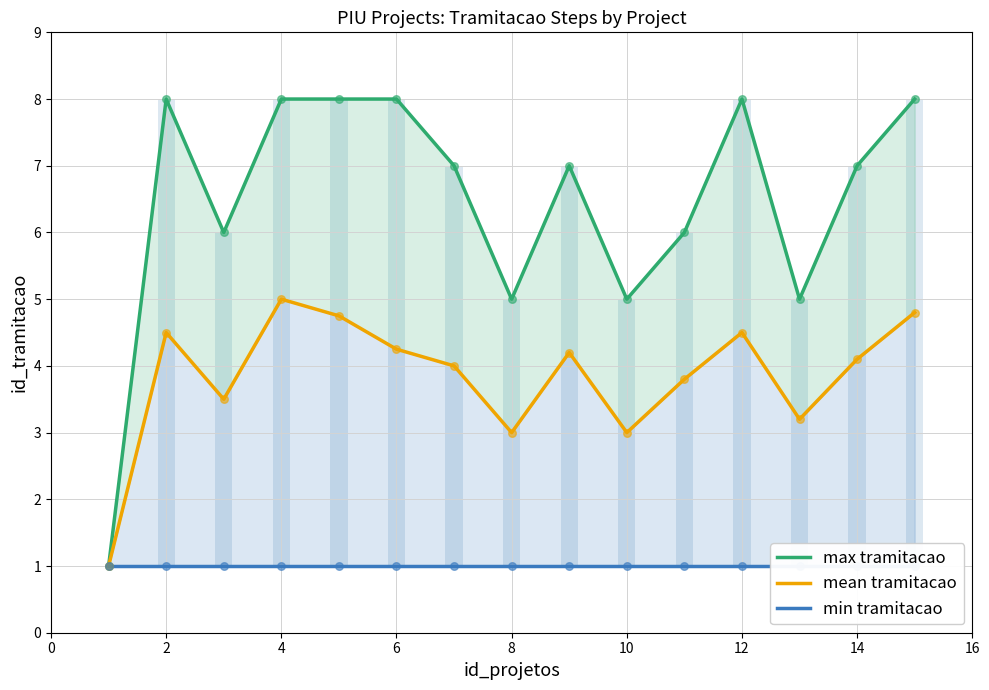

Is the value of min tramitacao at 10 greater than the value of max tramitacao at 16?

No